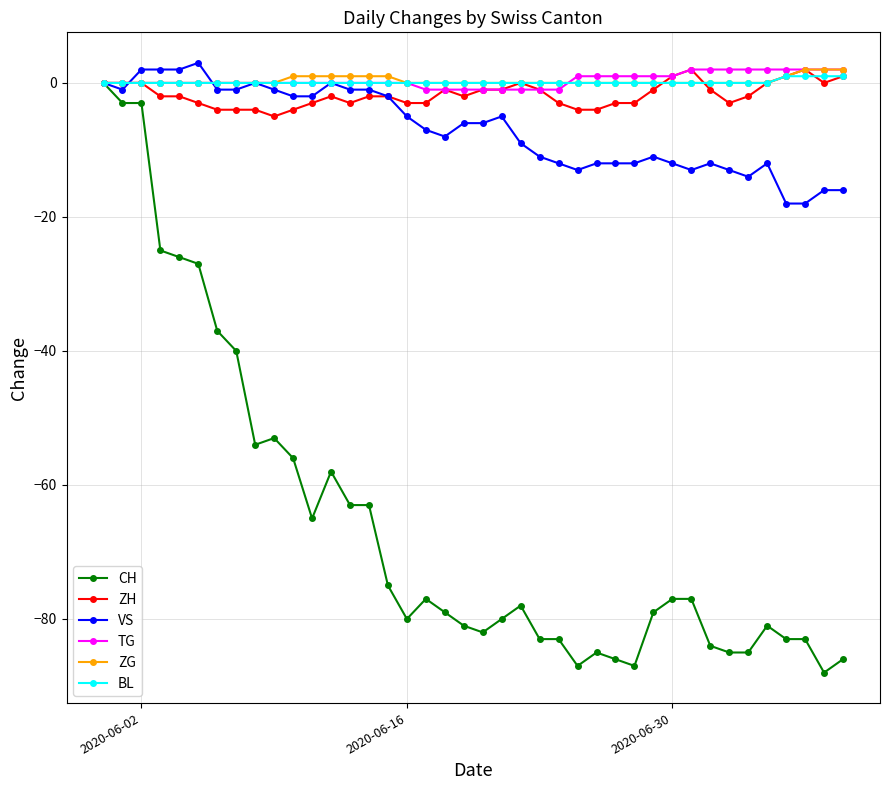

True or false: VS has more than 2 points higher than both neighbors.

True